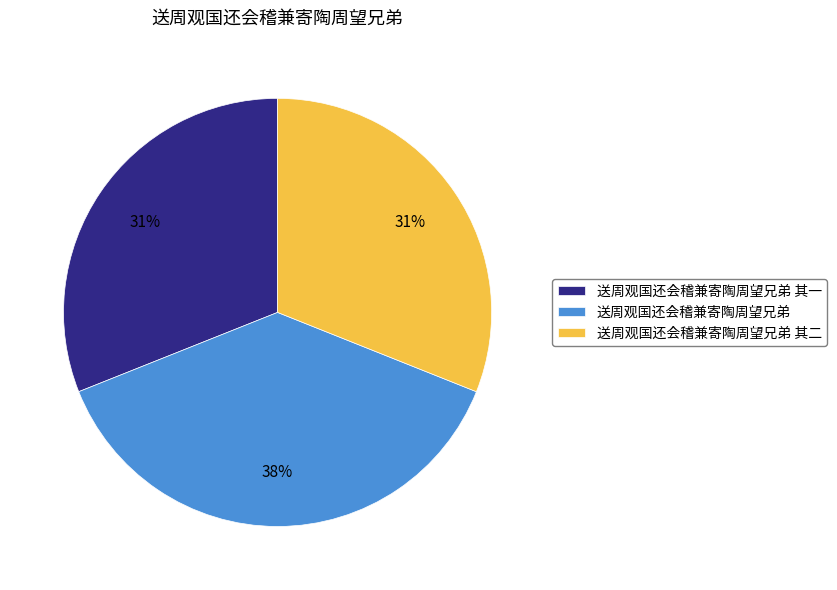

The 送周观国还会稽兼寄陶周望兄弟 slice represents 38% of the pie. True or false?

True